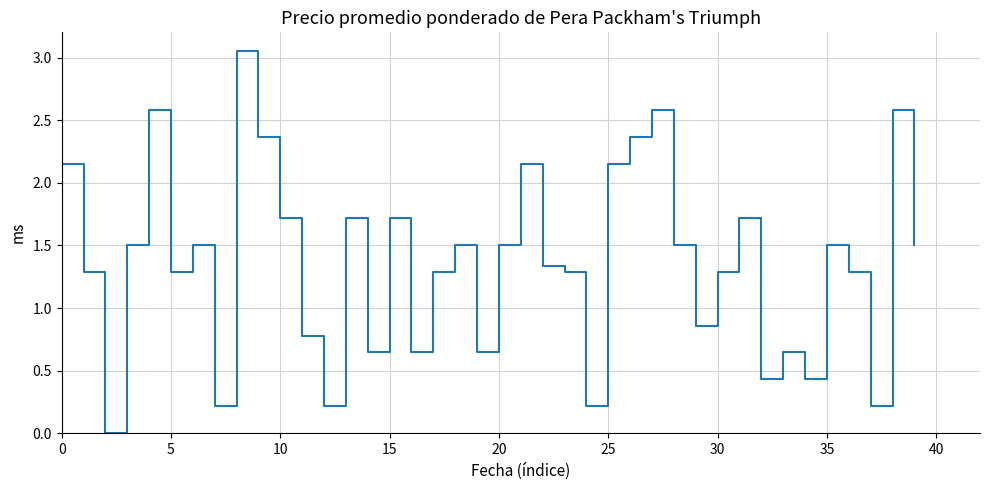

Count the number of data series in this chart.

1